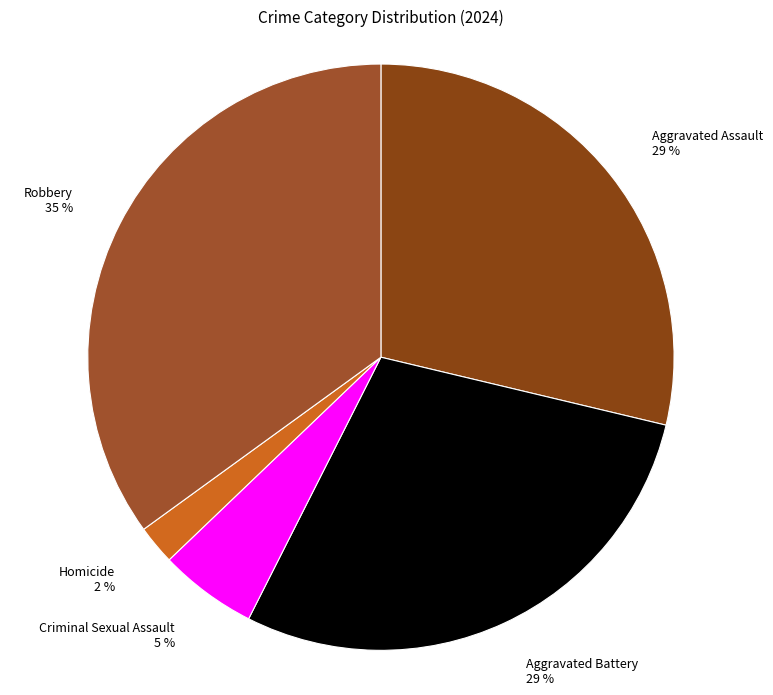

To the nearest percent, what is the average slice percentage?

20%